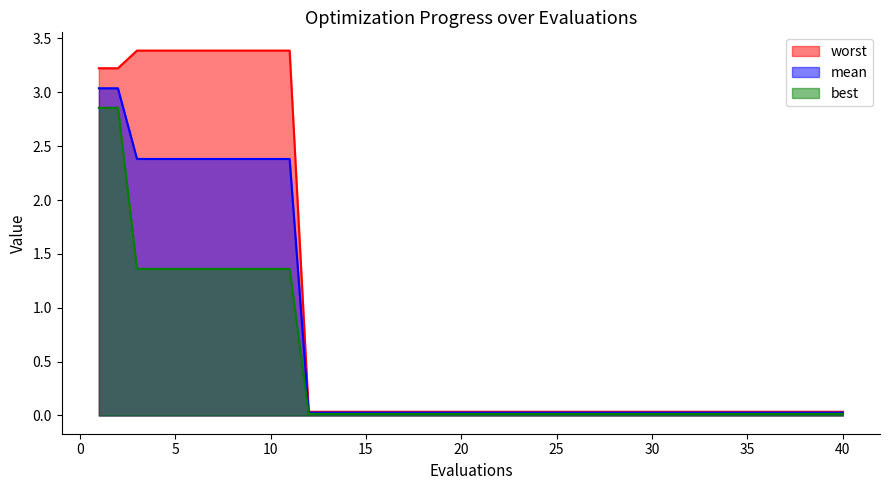

True or false: mean and best intersect in this chart.

False